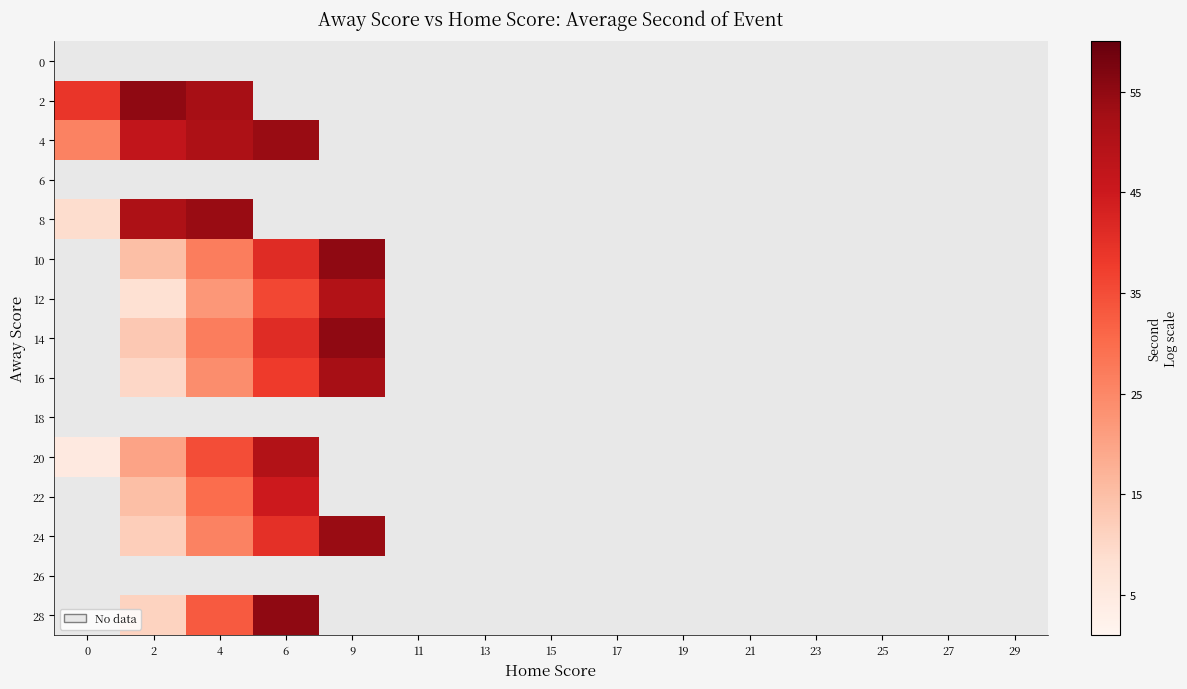

How many series are shown in this chart?

15